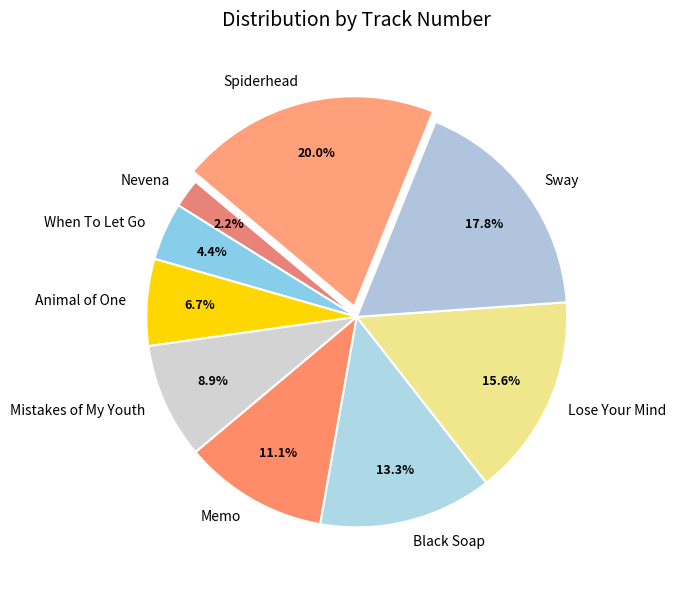

To the nearest percent, what is the difference between the Black Soap and Nevena slice percentages?

11%